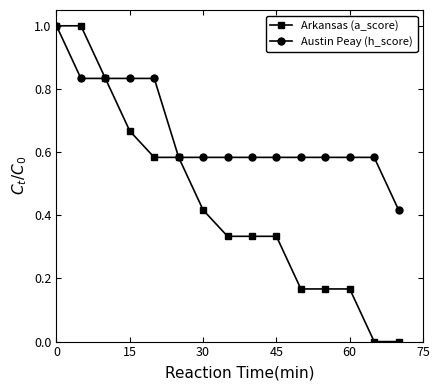

Which series has the largest total across all categories?

Austin Peay (h_score)